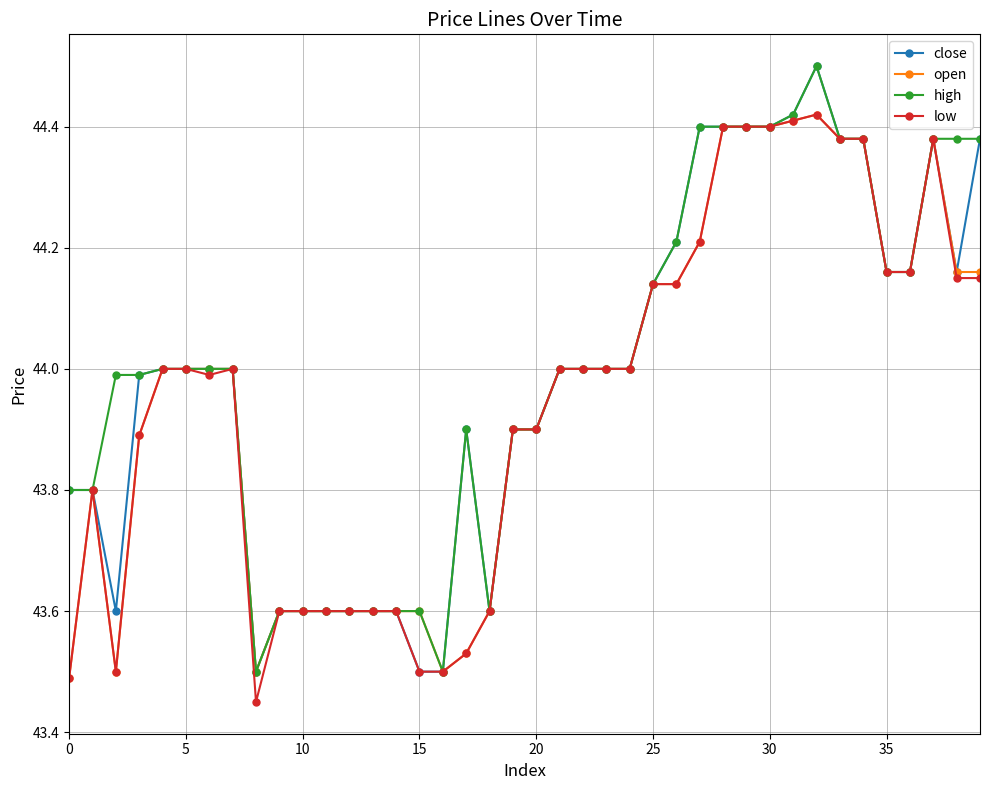

True or false: high has more than 0 points higher than both neighbors.

True